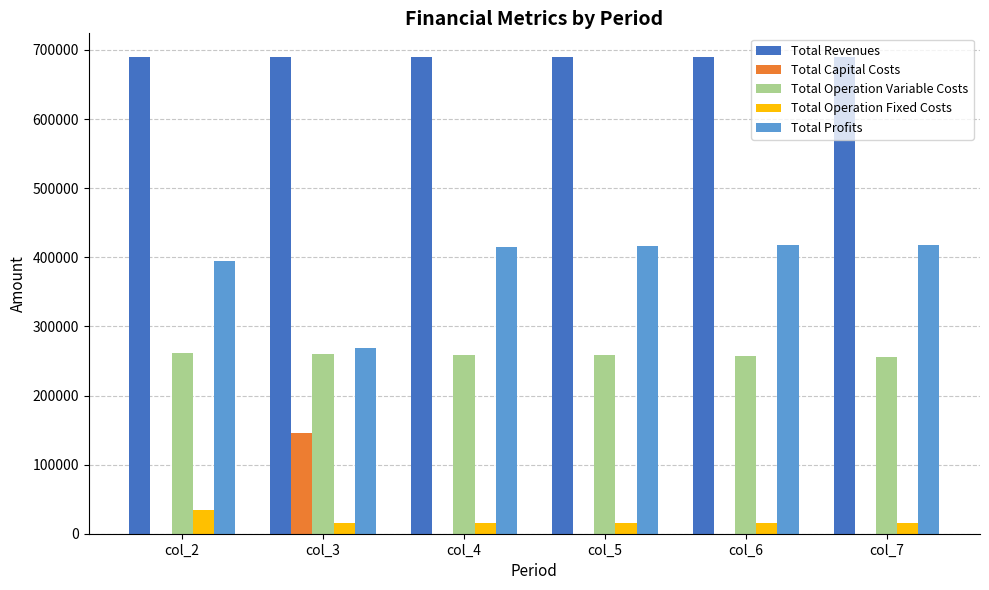

How many groups of bars are there?

6